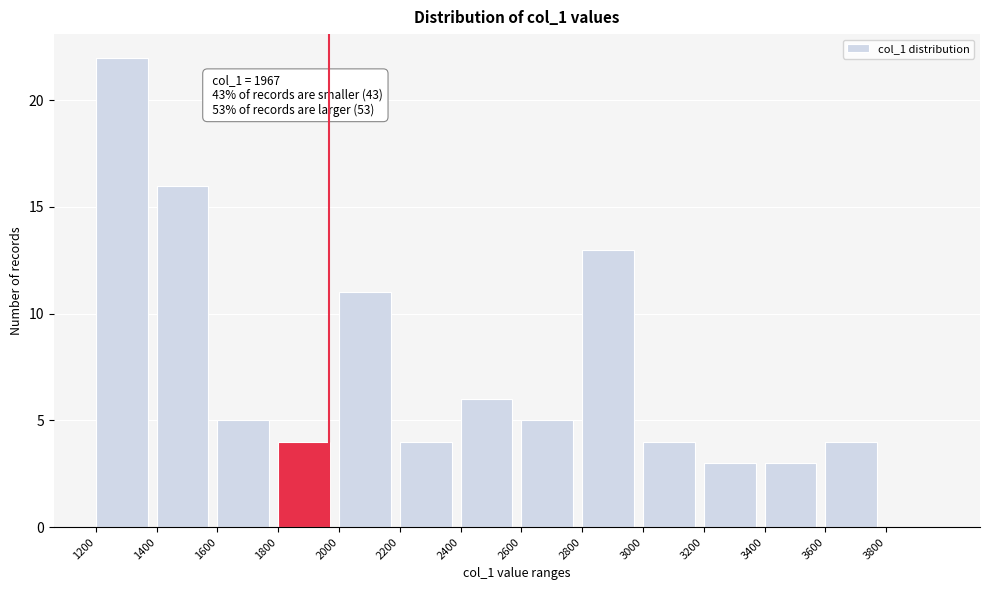

Which range on the x-axis has the tallest bar?

1200 to 1400